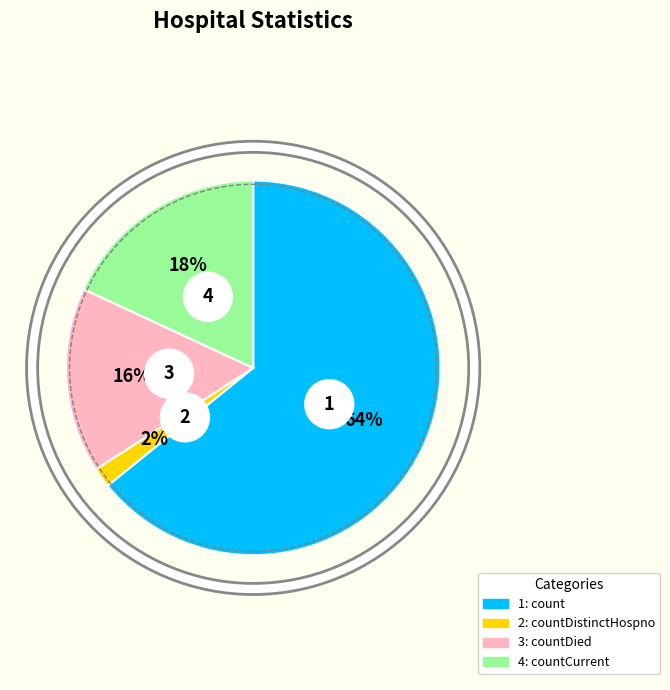

Which has a higher value, countDistinctHospno or countCurrent?

countCurrent